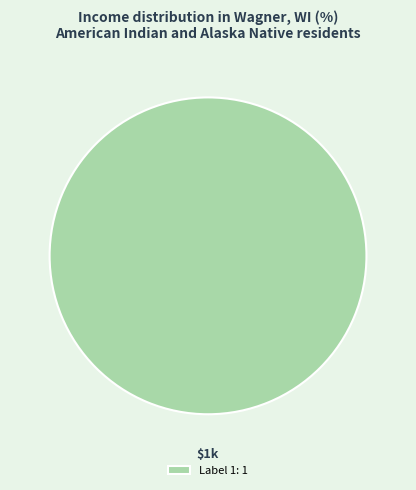

Rank the categories by value from highest to lowest.

Label 1: 1